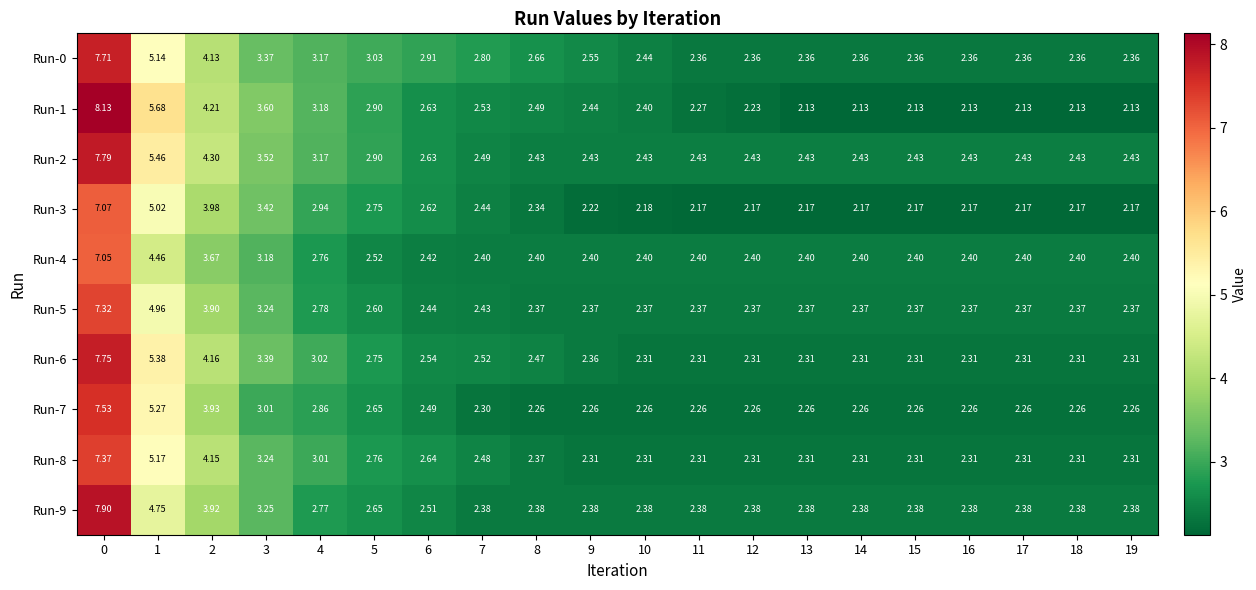

Is the value of Run-9 at 4 greater than the value of Run-7 at 5?

Yes